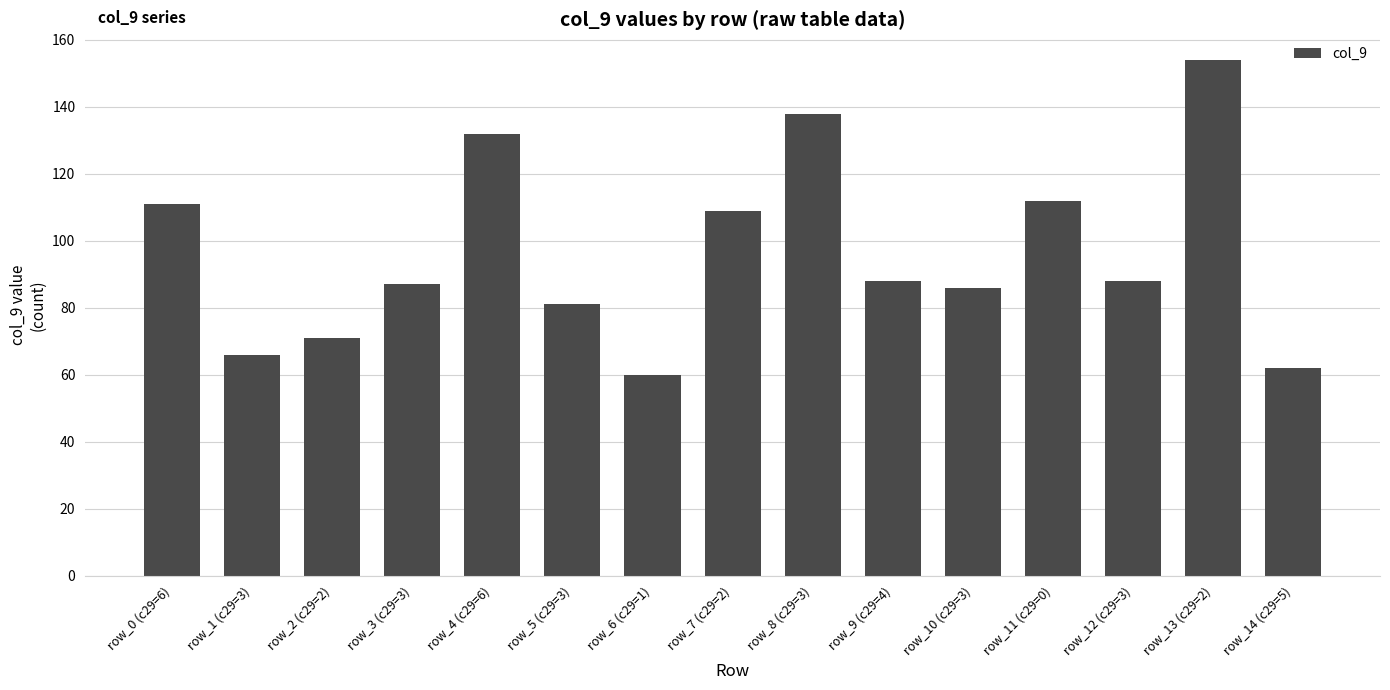

What is the approximate value at row_10 (c29=3)?

86